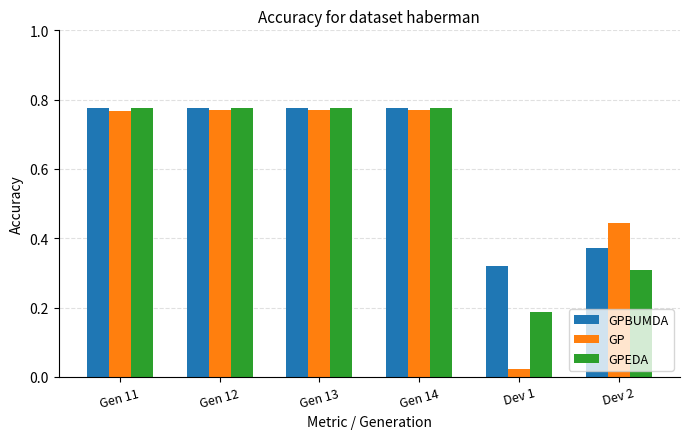

What is the sum of all GP values?

3.5